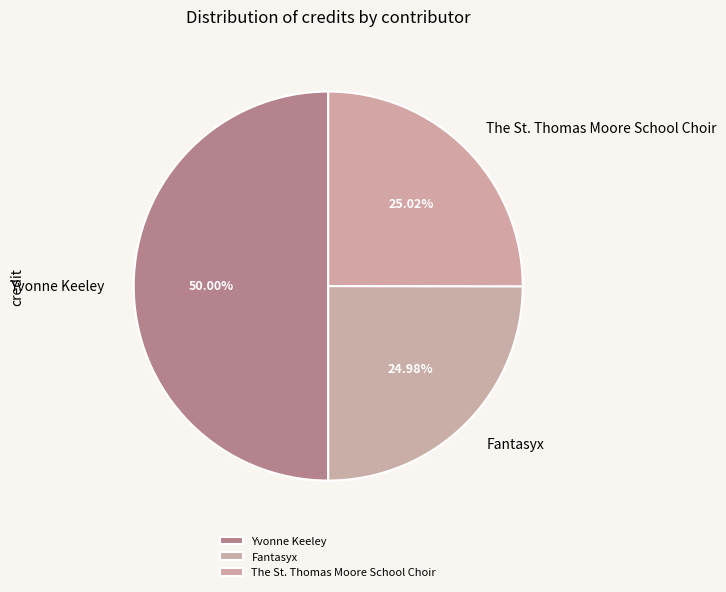

Approximately how many times larger is the value at Yvonne Keeley compared to The St. Thomas Moore School Choir?

2.0